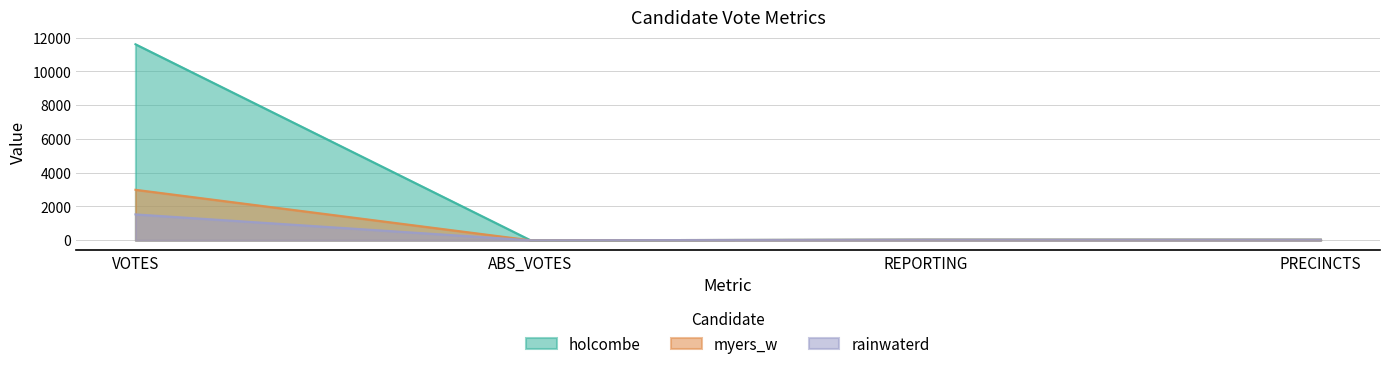

List the labels in order of myers_w value, smallest first.

ABS_VOTES, REPORTING, PRECINCTS, VOTES